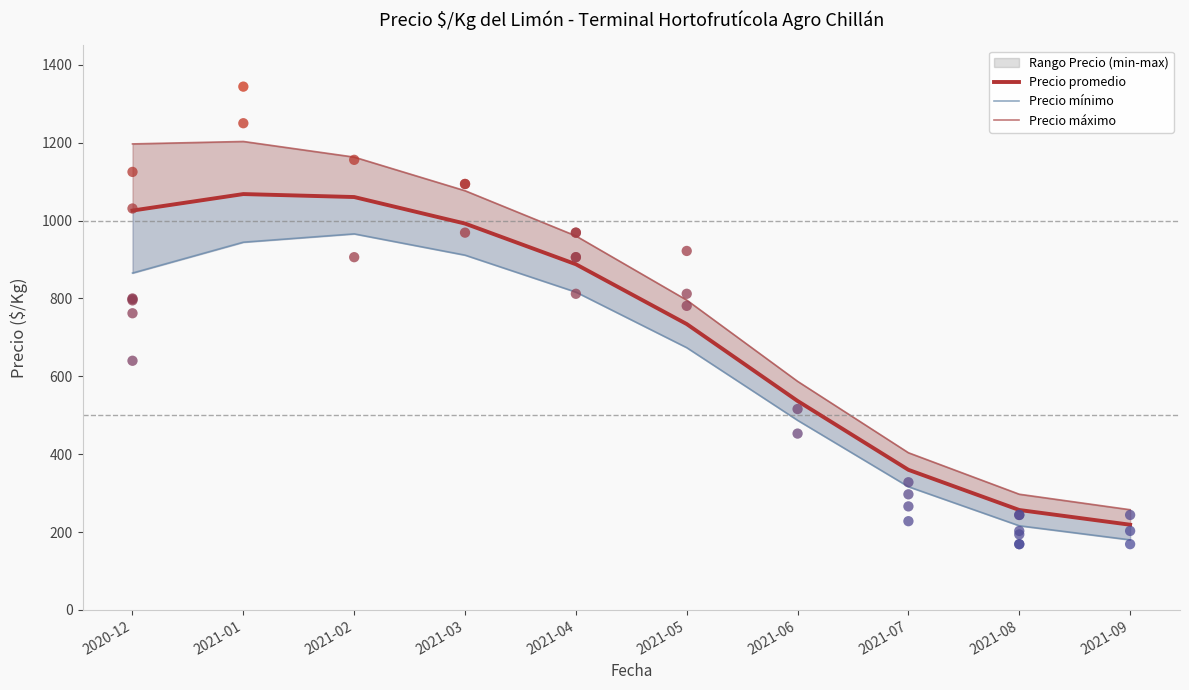

Which series contains the highest Y value?

Precio máximo